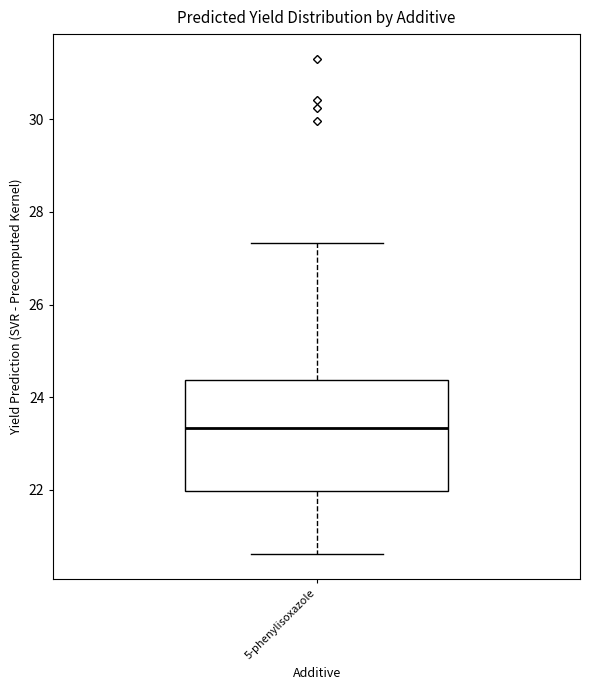

Transcribe this box plot: give where the median line is, the range the box spans, and where the two whiskers end, as read against the y-axis. The values are not printed on the chart, so give them approximately, as read against the axis.

median 23.4, box 22.0 to 24.4, whiskers 20.6 to 27.4